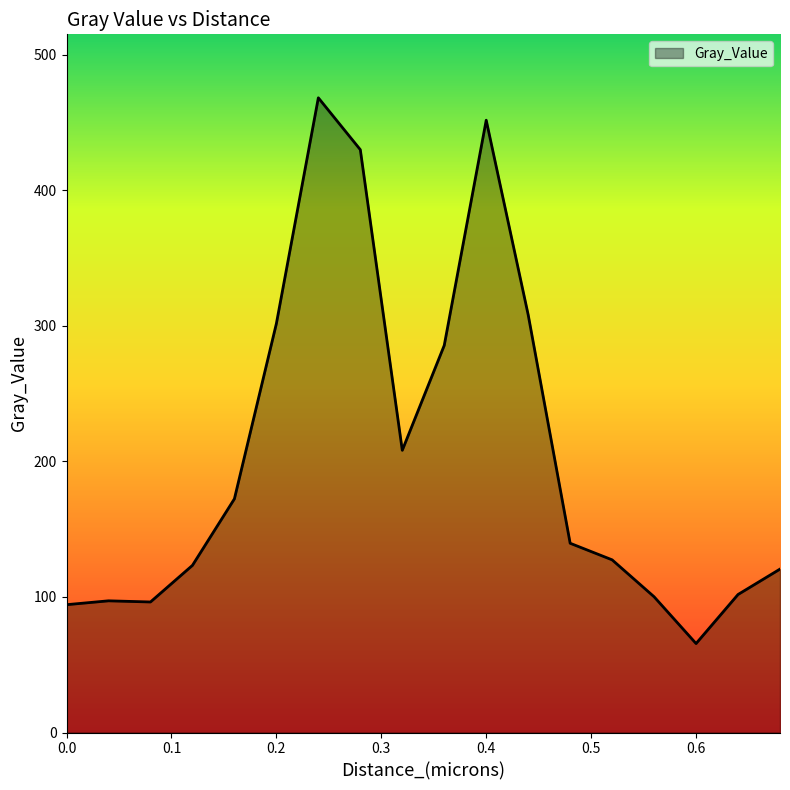

What is the difference between the maximum and minimum values?

402.6